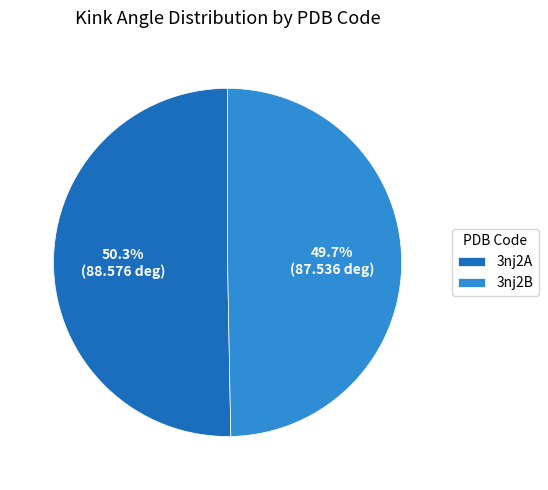

Rank the categories by value from highest to lowest.

3nj2A, 3nj2B